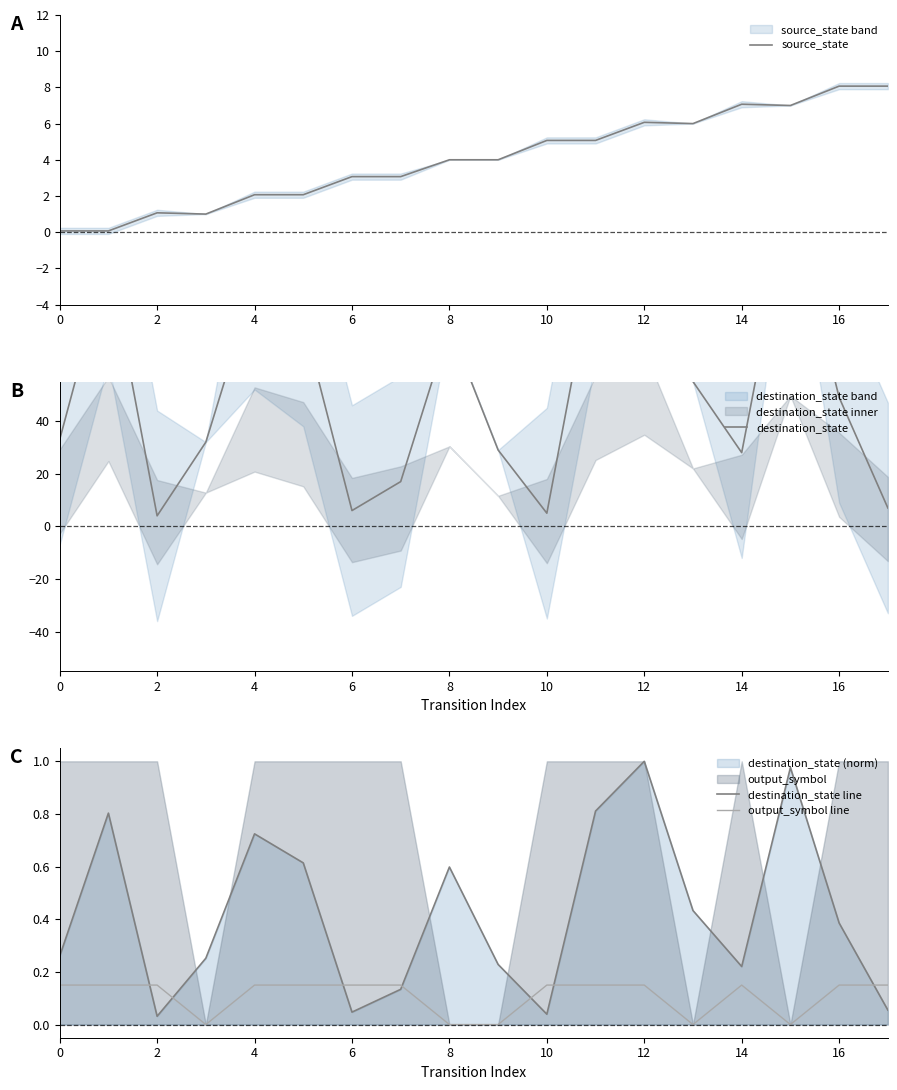

Which category has the highest value across all series?

12